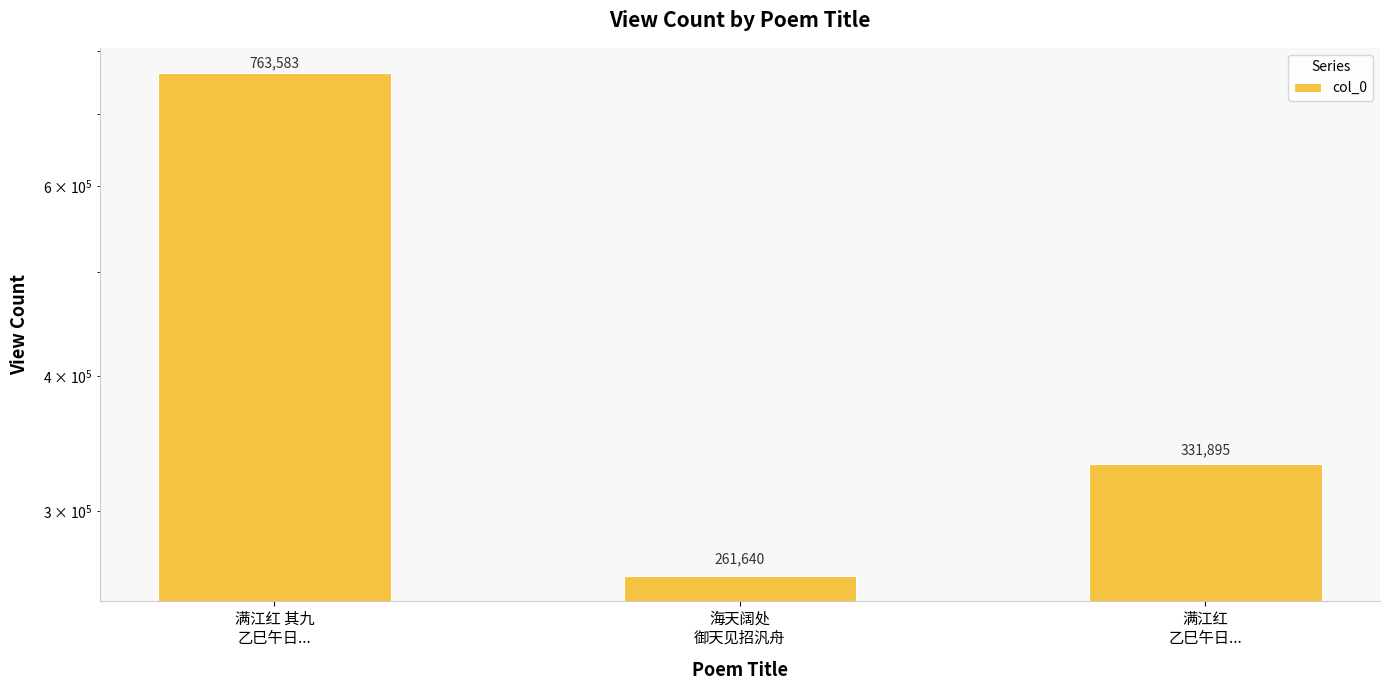

Reading left to right, list all the values displayed in this chart.

满江红 其九
乙巳午日...=763583	海天阔处
御天见招汎舟=261640	满江红
乙巳午日...=331895